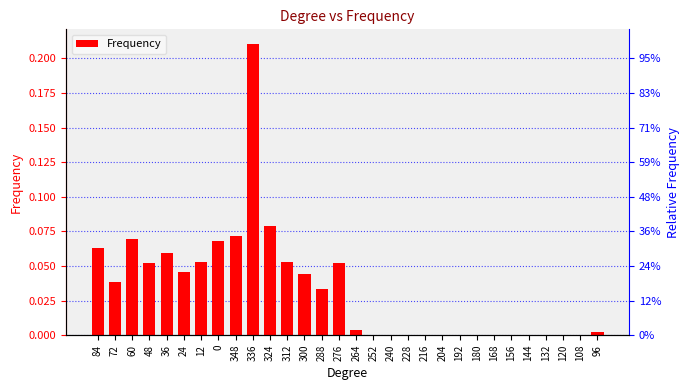

Rank the categories by value from lowest to highest.

252, 240, 228, 216, 204, 192, 180, 168, 156, 144, 132, 120, 108, 96, 264, 288, 72, 300, 24, 48, 276, 12, 312, 36, 84, 0, 60, 348, 324, 336